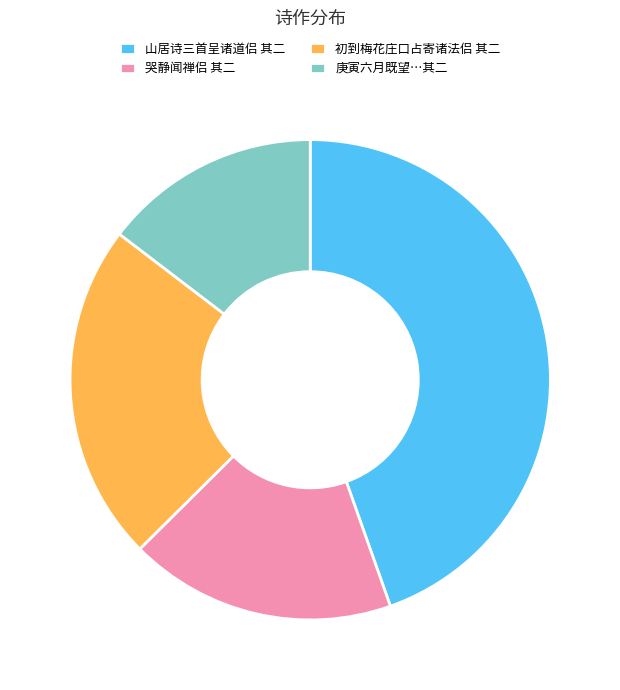

Which slice is the largest?

山居诗三首呈诸道侣 其二